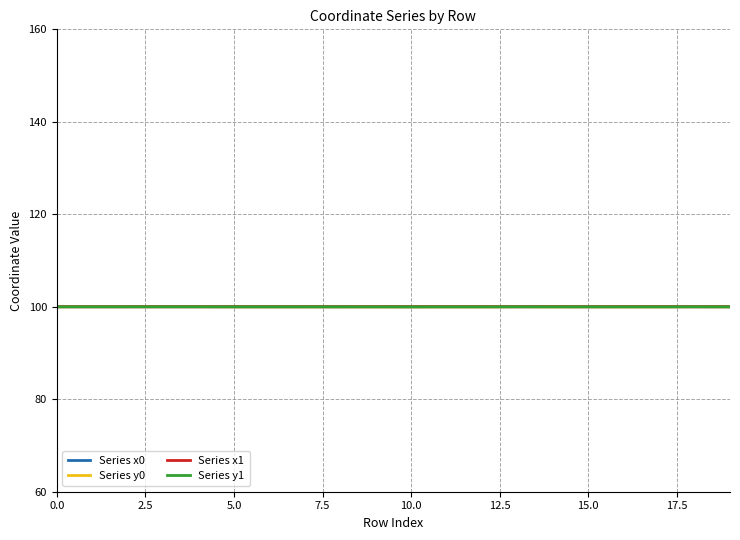

How many lines are shown in the chart?

4